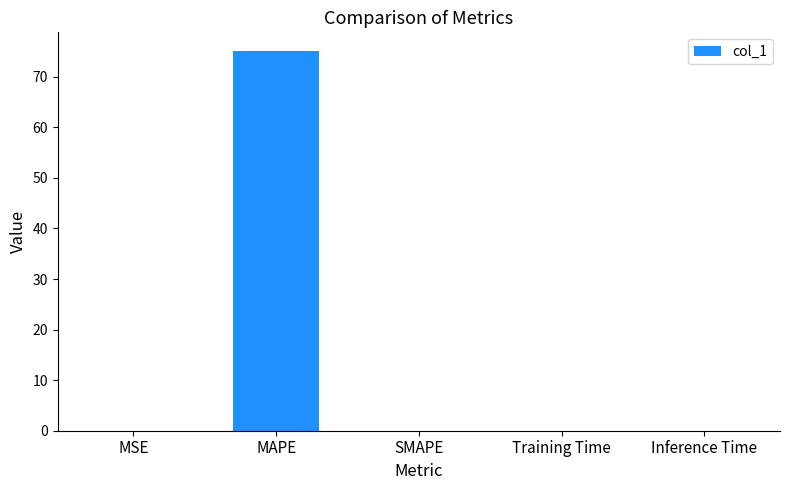

Is it true that the value at MAPE is 118.7?

False